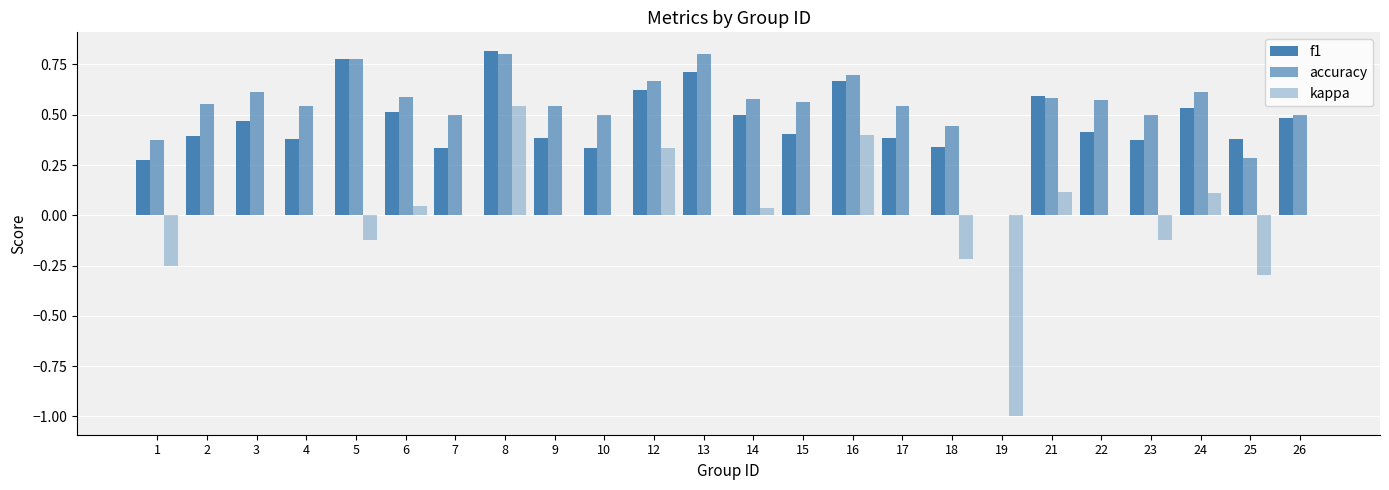

At 19, list the series in order from smallest to largest.

kappa, f1, accuracy